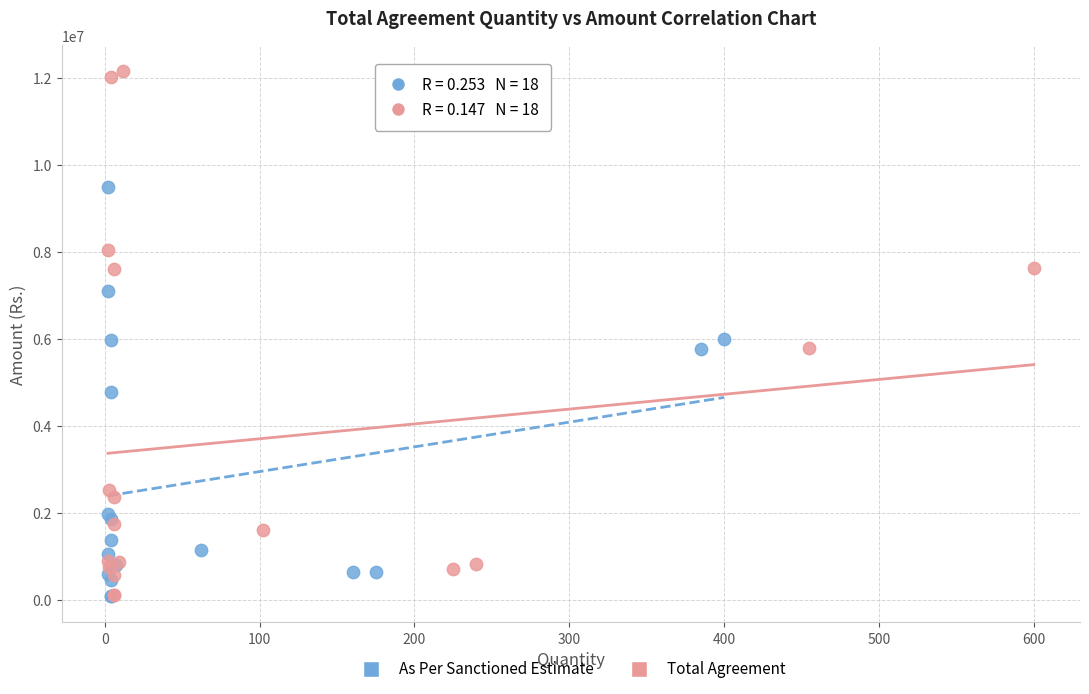

What are all the series names shown in the legend?

As Per Sanctioned Estimate, Total Agreement